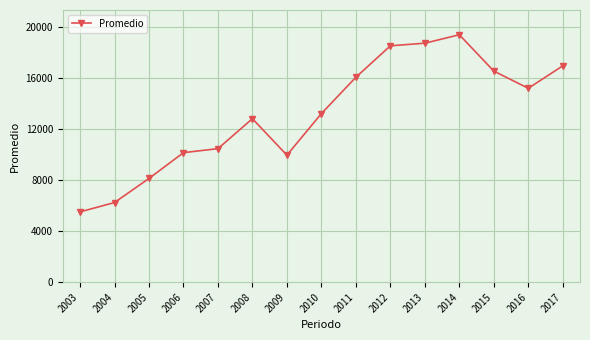

How many points are lower than both their immediate neighbors (excluding endpoints)?

2